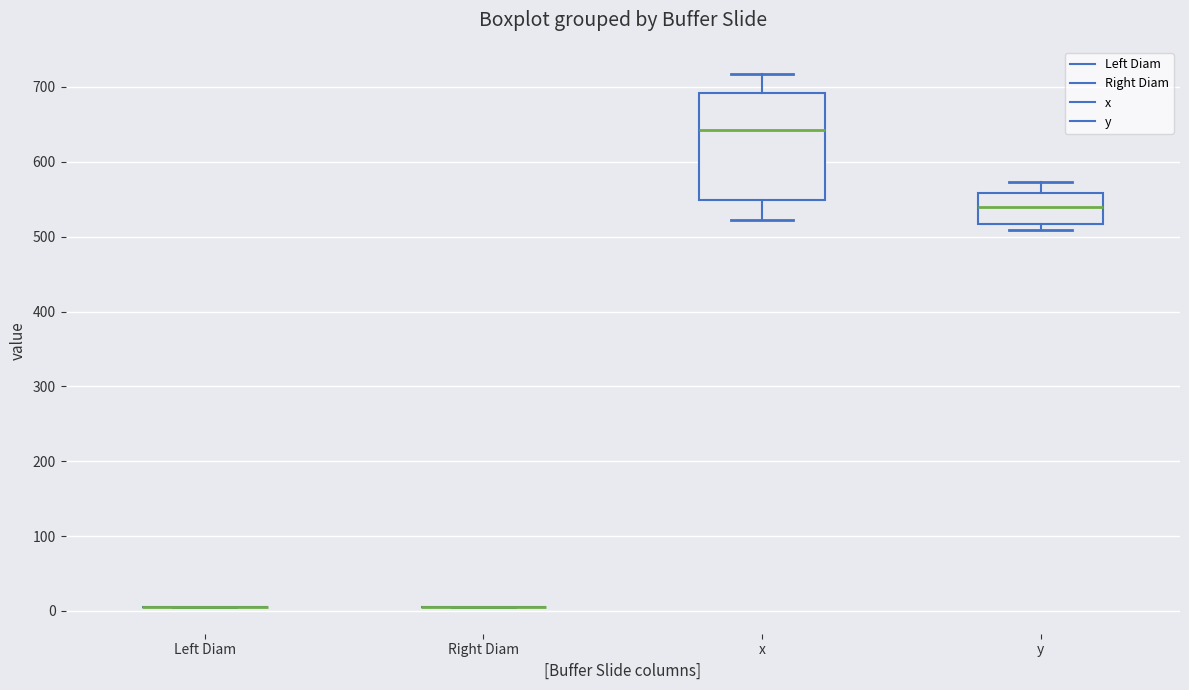

Reading left to right, read every box against the y-axis: the position of its median line, the range the box covers, and the ends of its whiskers. The values are not printed on the chart, so give them approximately, as read against the axis.

Left Diam: box collapsed to a line at 10, whiskers 10 to 10
Right Diam: box collapsed to a line at 10, whiskers 10 to 10
x: median 640, box 550 to 690, whiskers 520 to 720
y: median 540, box 520 to 560, whiskers 510 to 570